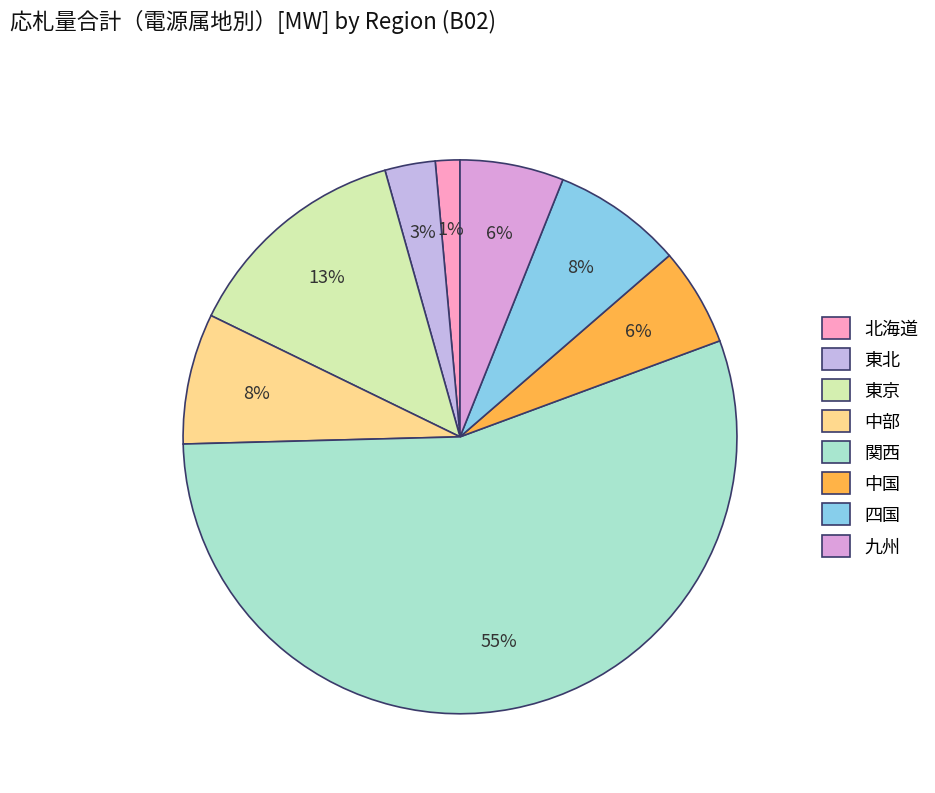

Rank the categories by value from lowest to highest.

北海道, 東北, 中国, 九州, 四国, 中部, 東京, 関西